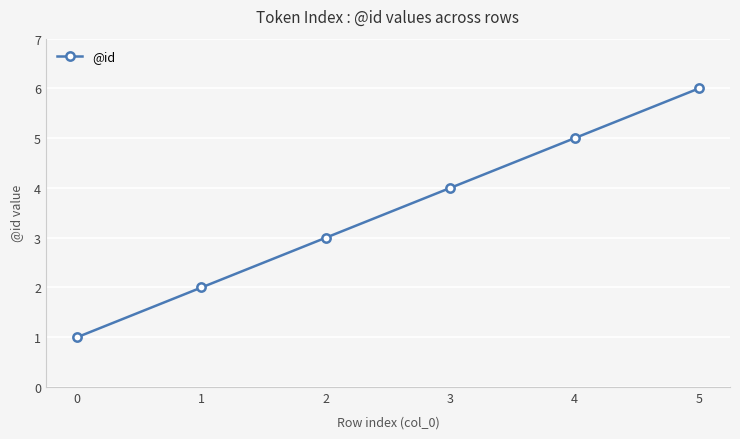

What is the change in value from 4 to 5?

+1